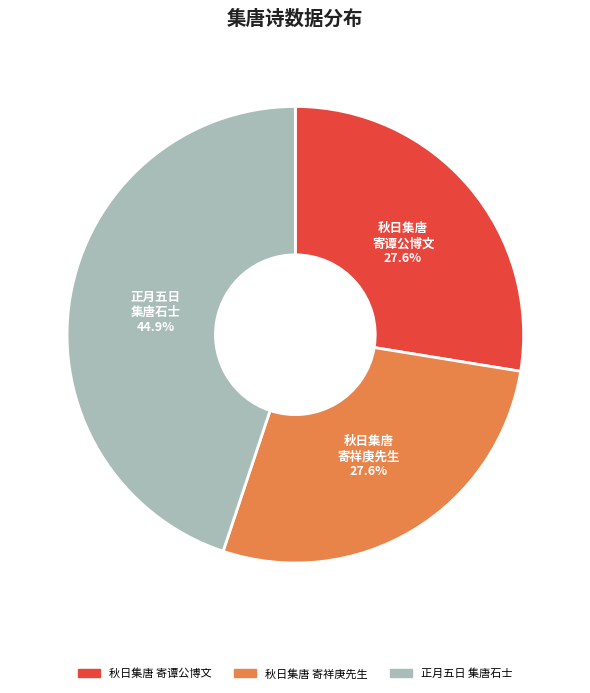

Which has a higher value, 秋日集唐 寄祥庚先生 or 正月五日 集唐石士?

正月五日 集唐石士